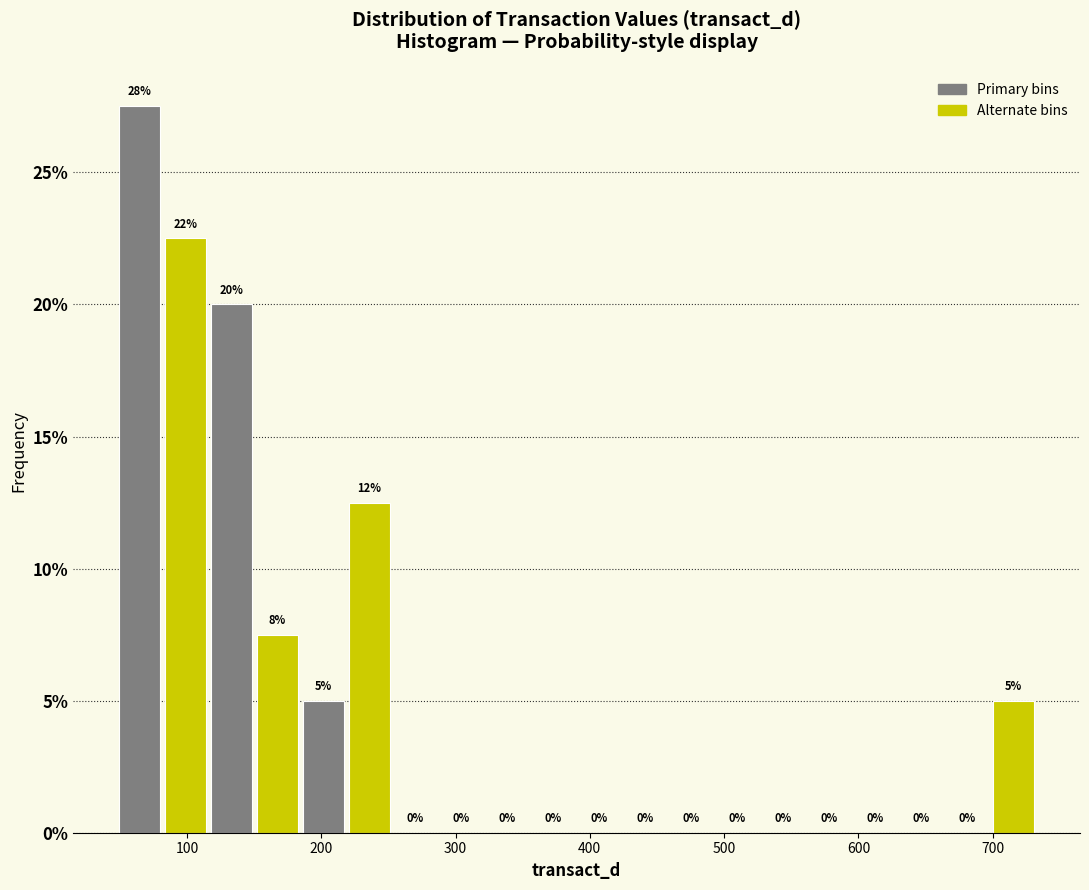

Read against the x-axis, roughly where is the centre of the tallest bar?

60